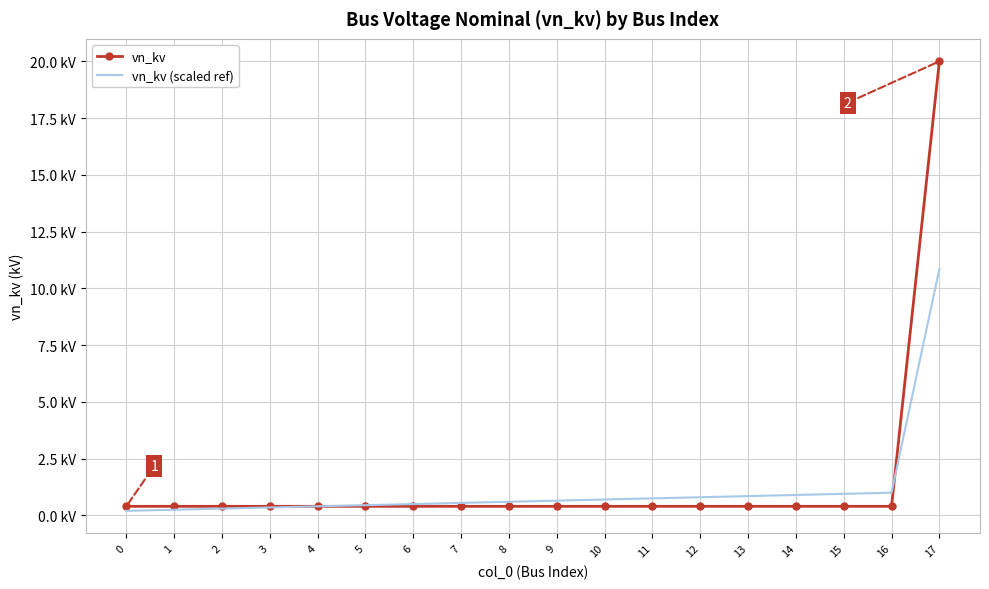

What are all the series names shown in the legend?

vn_kv, vn_kv (scaled ref)